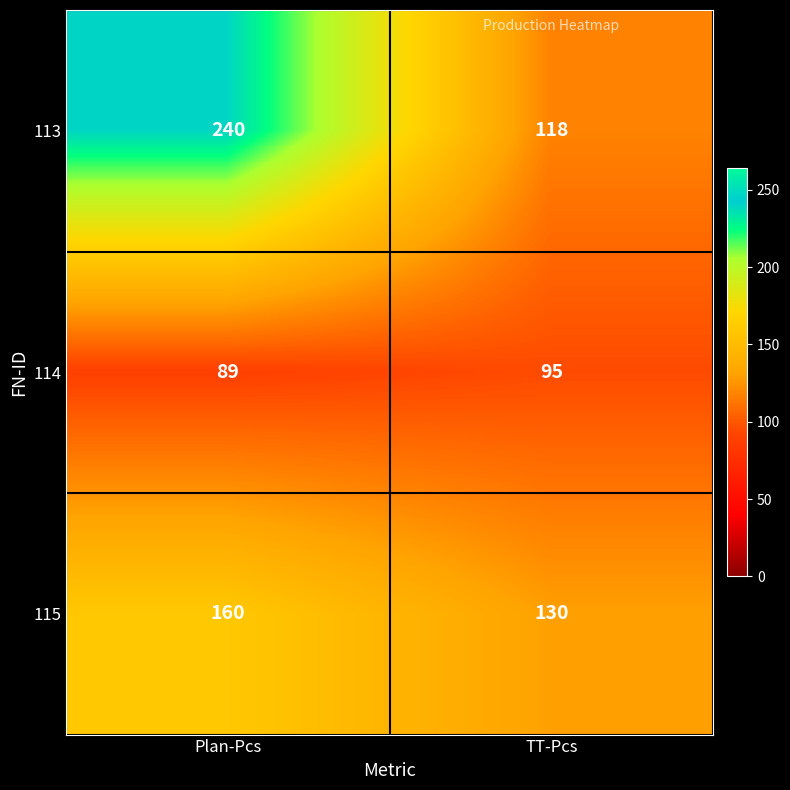

Rank the categories by 115 value from highest to lowest.

Plan-Pcs, TT-Pcs